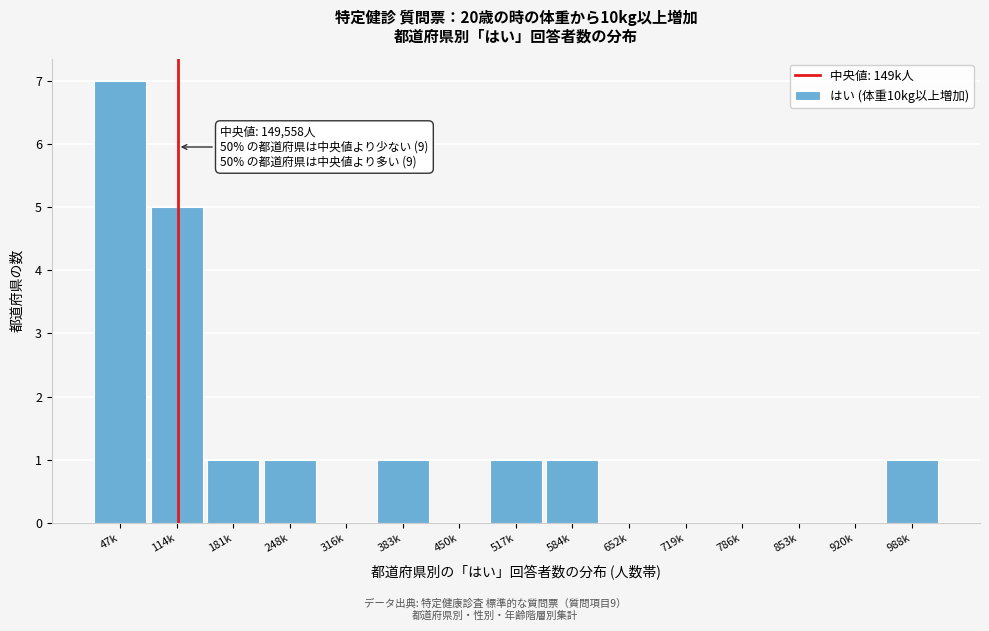

Reading left to right, extract all data points from this chart.

47k=7	114k=5	181k=1	248k=1	316k=0	383k=1	450k=0	517k=1	584k=1	652k=0	719k=0	786k=0	853k=0	920k=0	988k=1